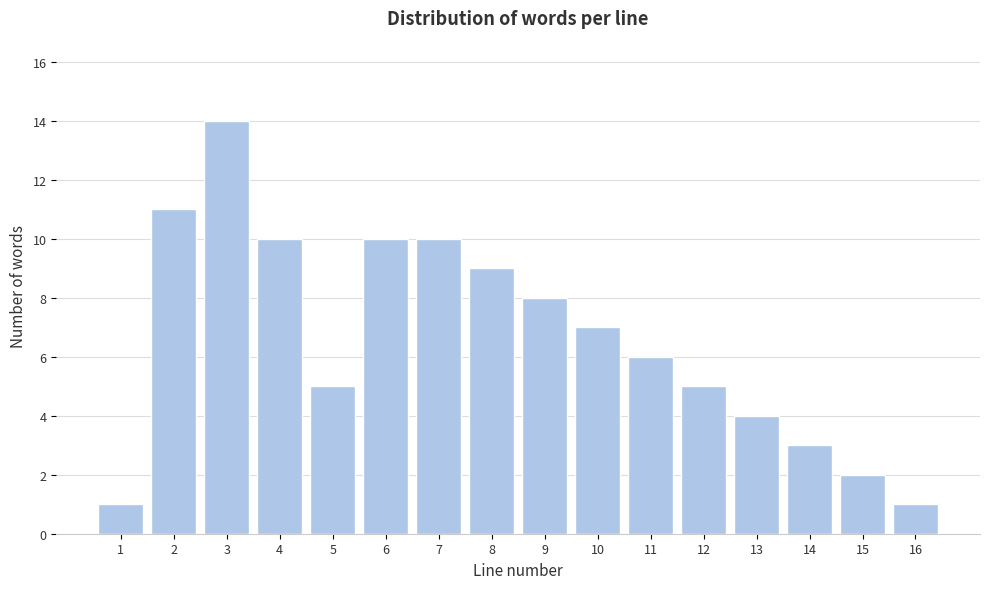

Reading left to right, transcribe all the data shown in this chart.

1	11	14	10	5	10	10	9	8	7	6	5	4	3	2	1